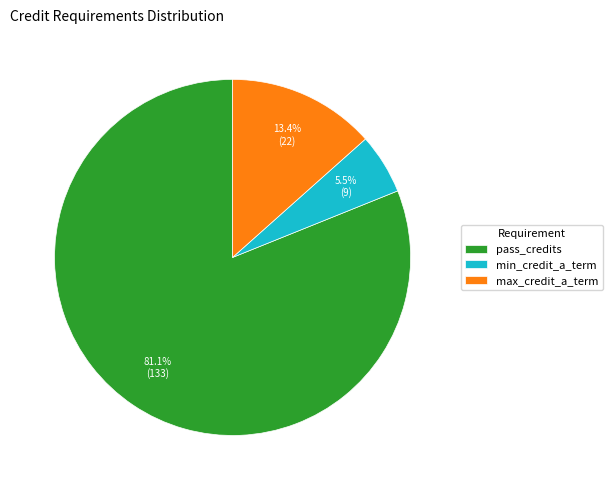

True or false: max_credit_a_term accounts for 13% of the total.

True